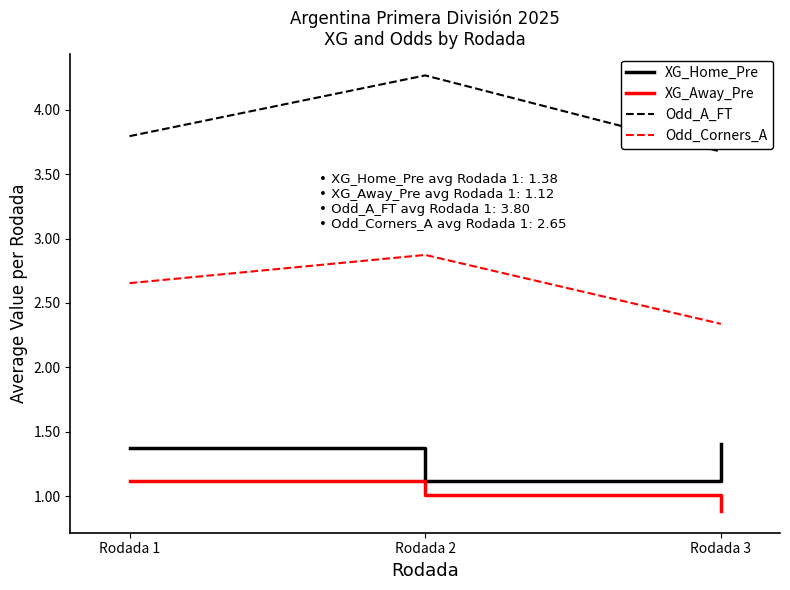

How many lines are shown in the chart?

4